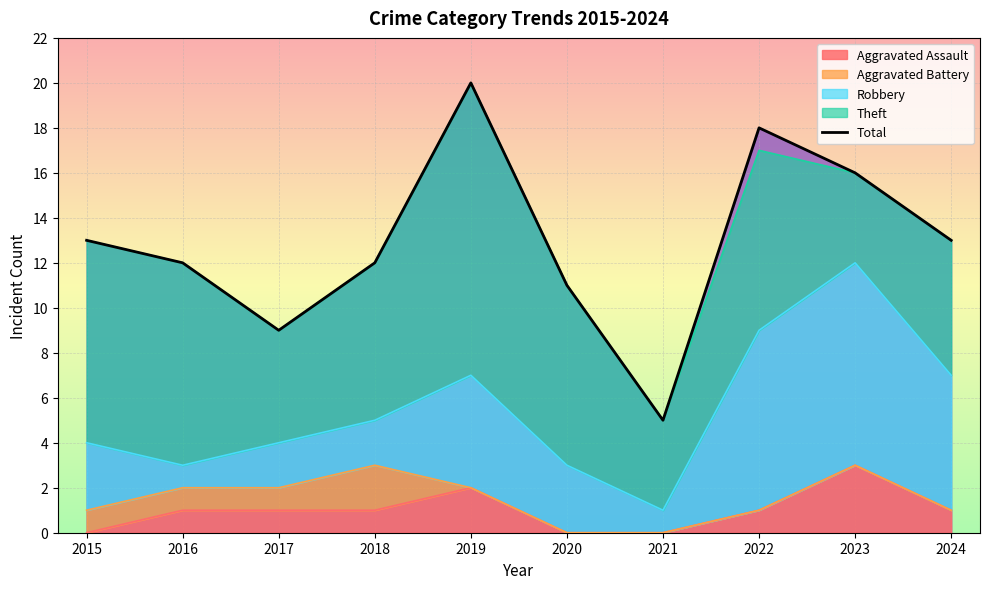

List the labels in order of value, largest first.

2019, 2022, 2023, 2015, 2024, 2016, 2018, 2020, 2017, 2021